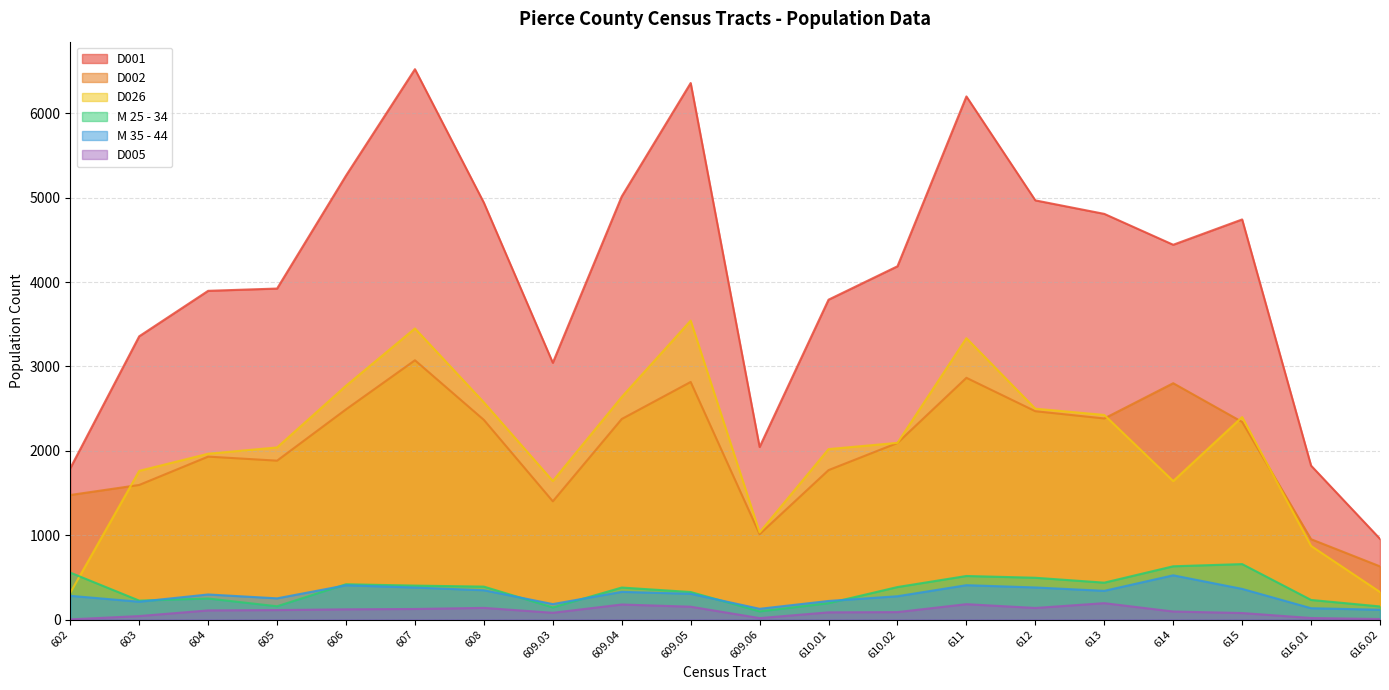

Where is the first local maximum for D005?

608